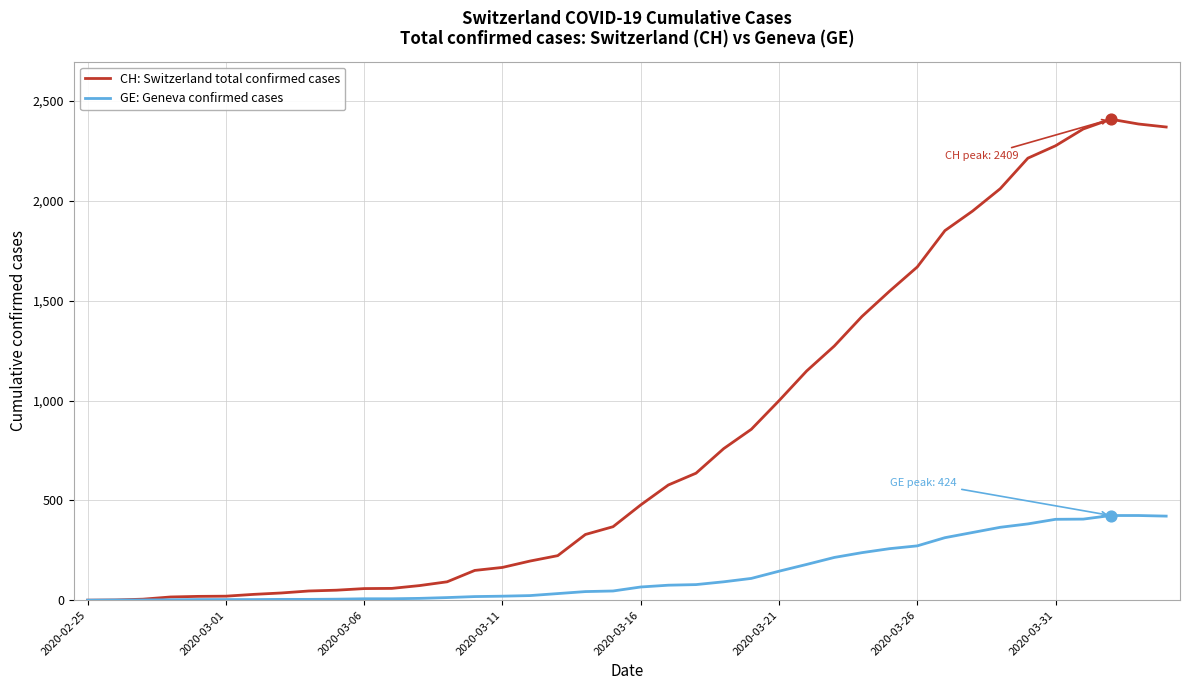

Which series has the largest range (max minus min)?

CH: Switzerland total confirmed cases